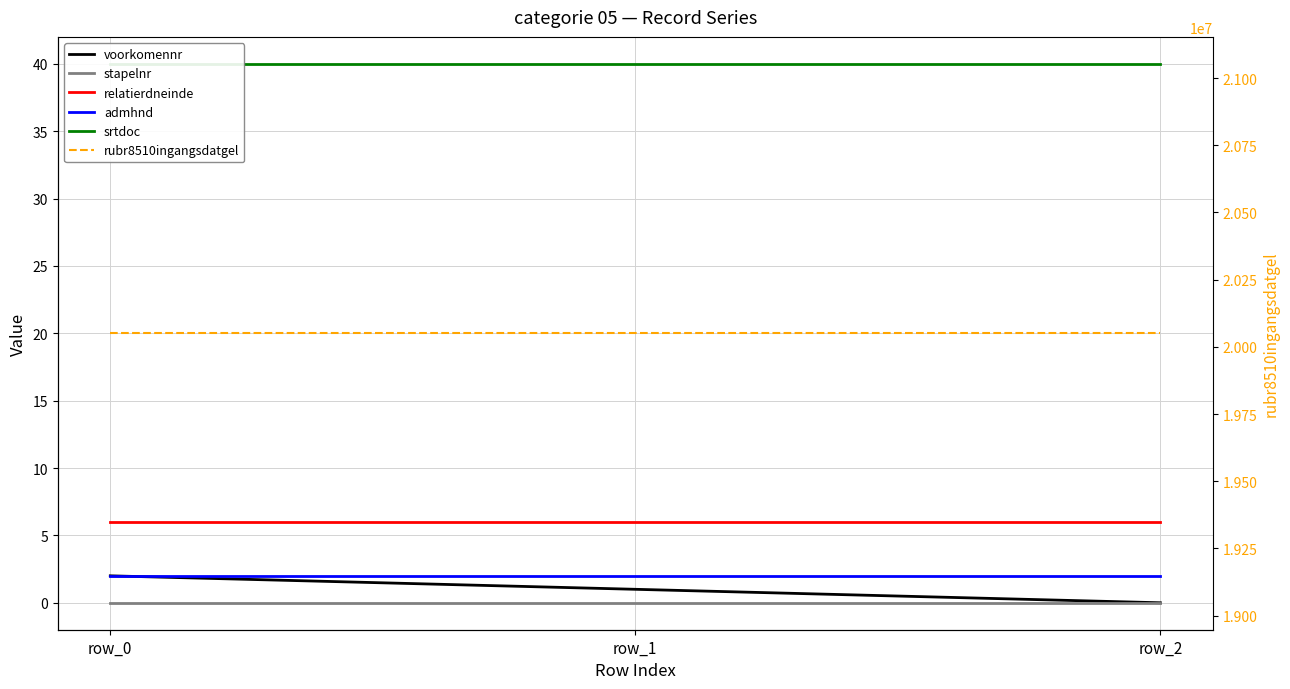

What is the average value of the srtdoc series?

40